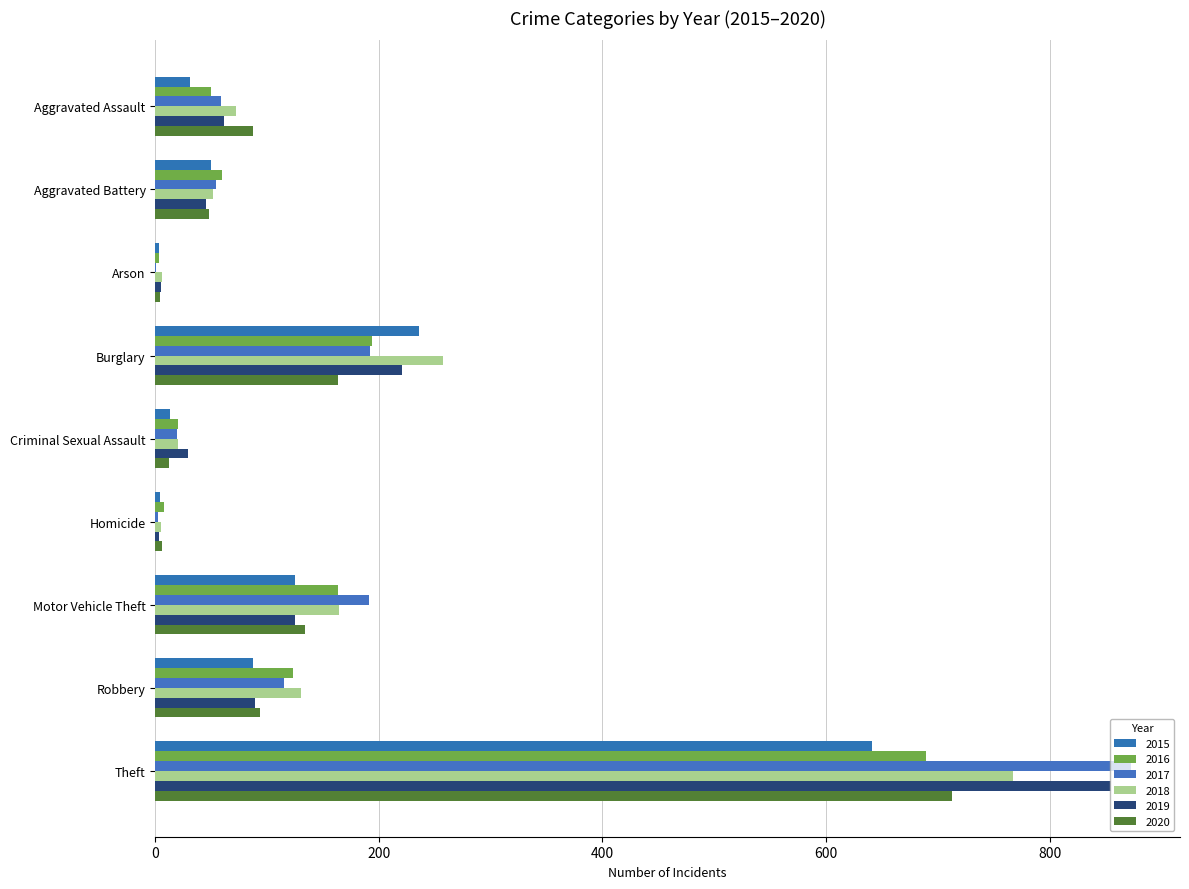

At which category is the sum across all series the highest?

Theft